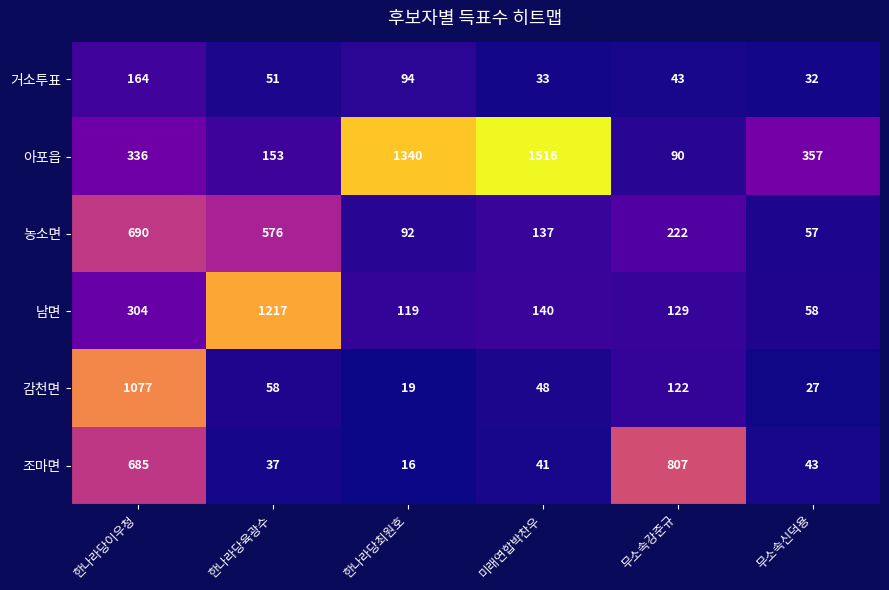

How many categories are shown in the chart?

6